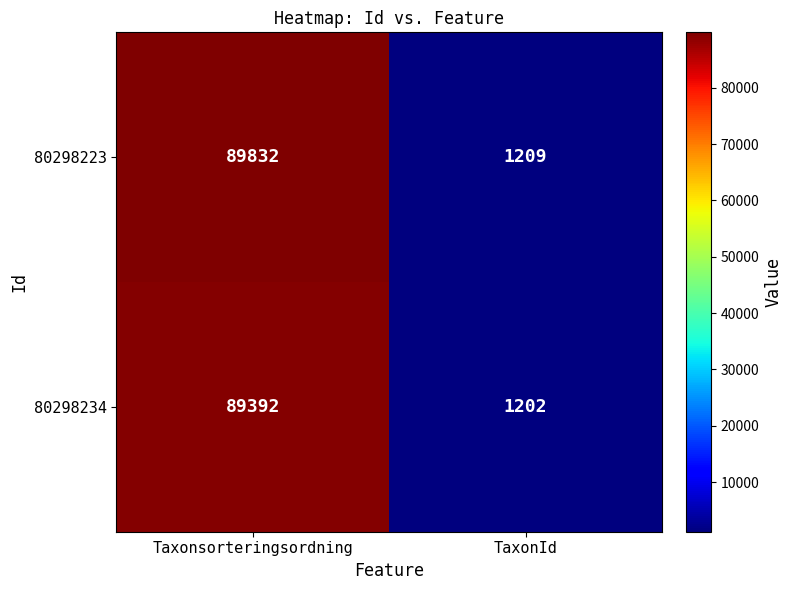

Which series has the largest range (max minus min)?

80298223